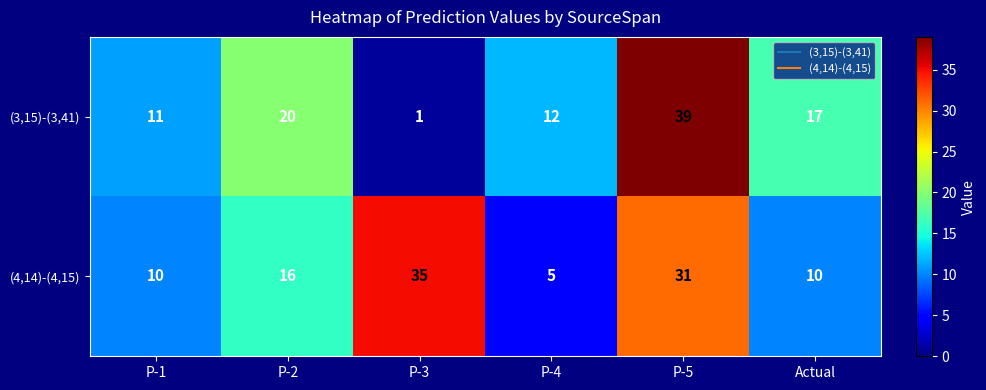

True or false: (4,14)-(4,15) has a value of 10 at P-5.

False